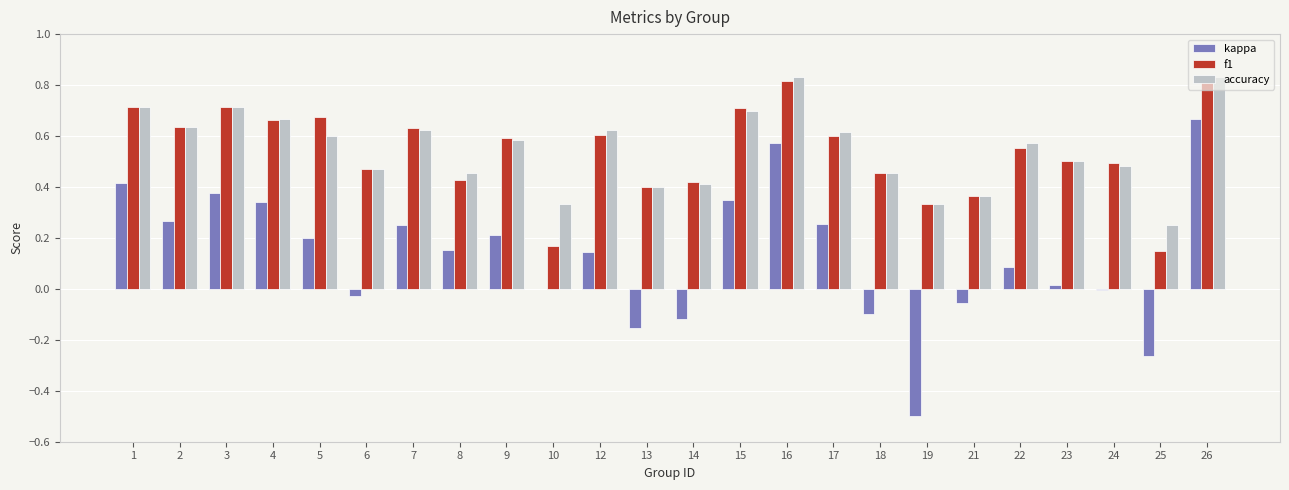

What is the sum of the accuracy values at 9 and 15?

1.3